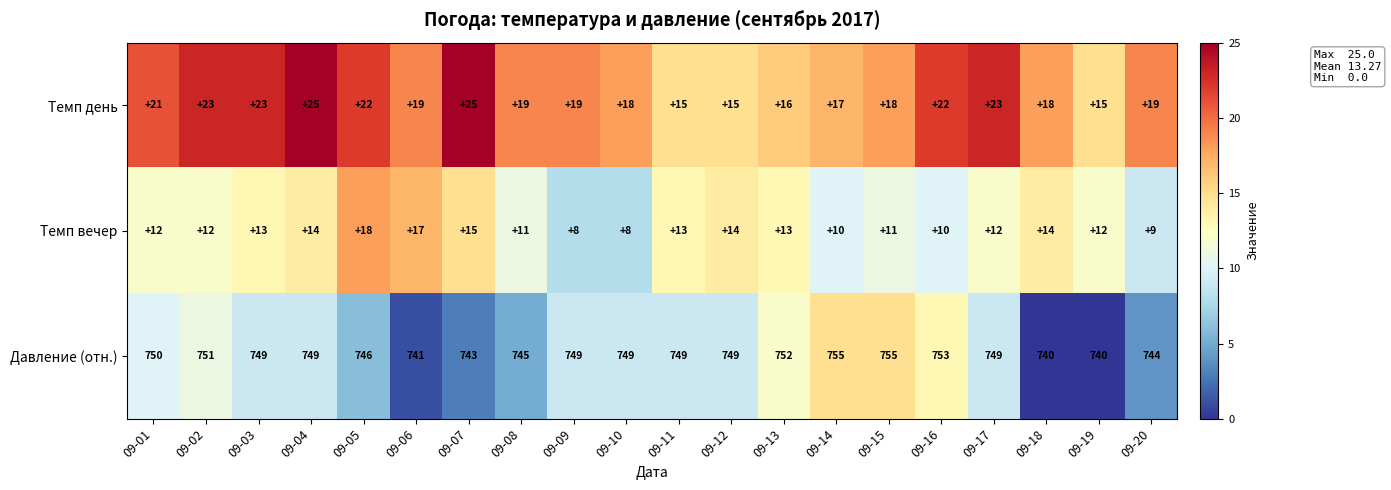

Which series has the largest total across all categories?

Давление (отн.)